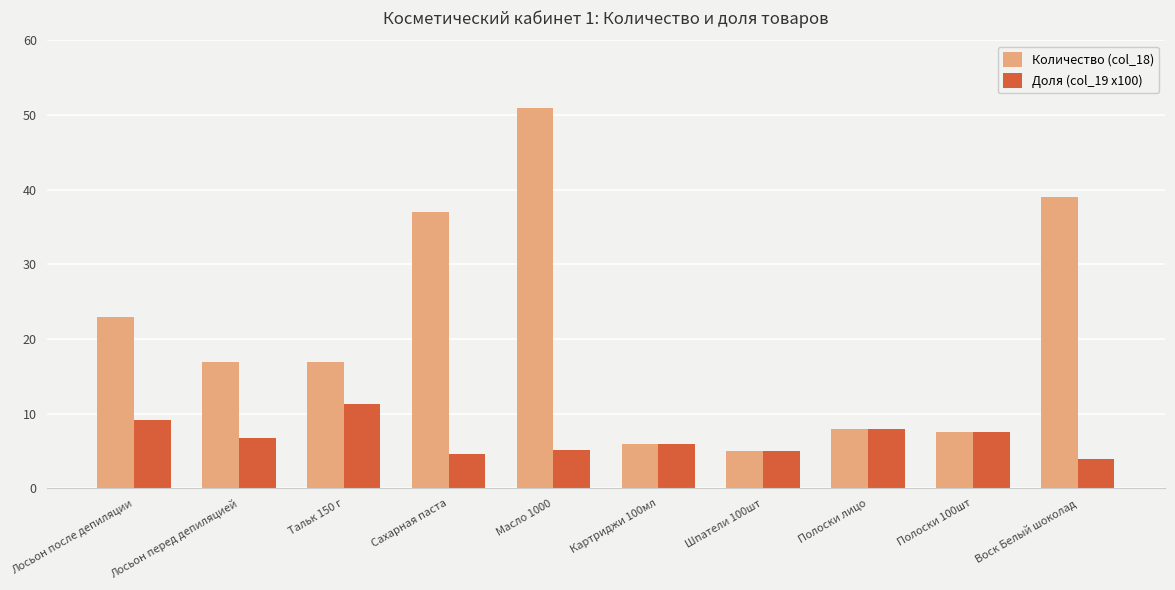

Rank the series by their average value, from lowest to highest.

Доля (col_19 x100), Количество (col_18)